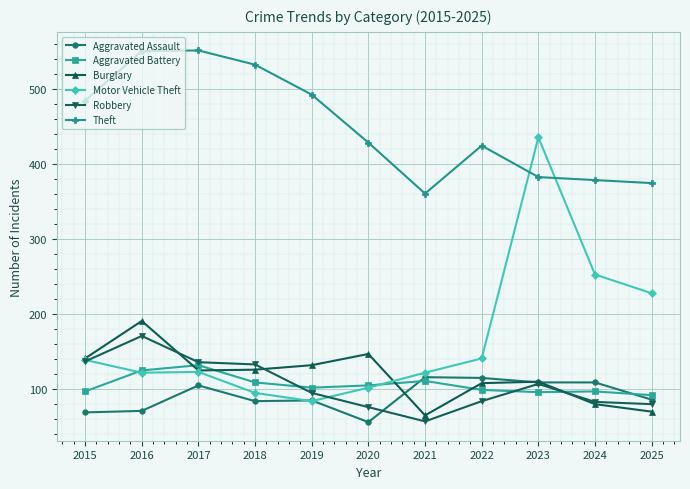

The value of Aggravated Battery at 2020 is 105. True or false?

True